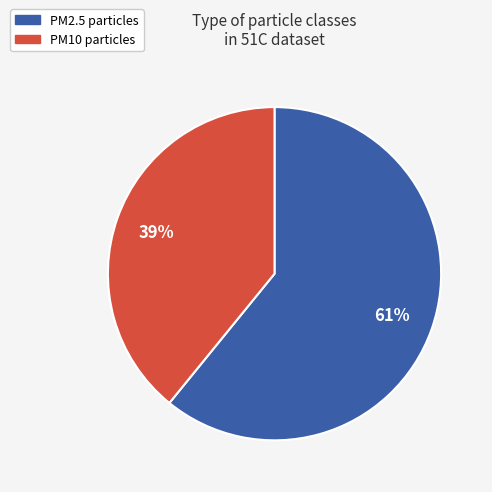

Do PM10 and PM2.5 together represent more than half of the pie?

Yes